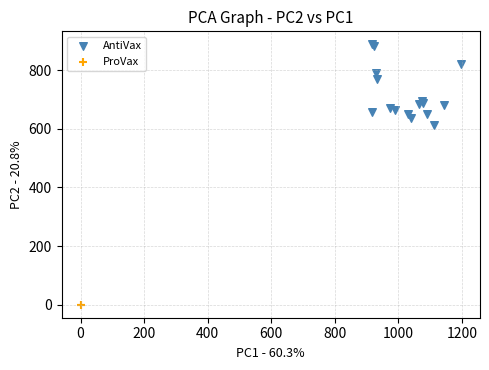

Which series reaches the maximum Y coordinate?

AntiVax